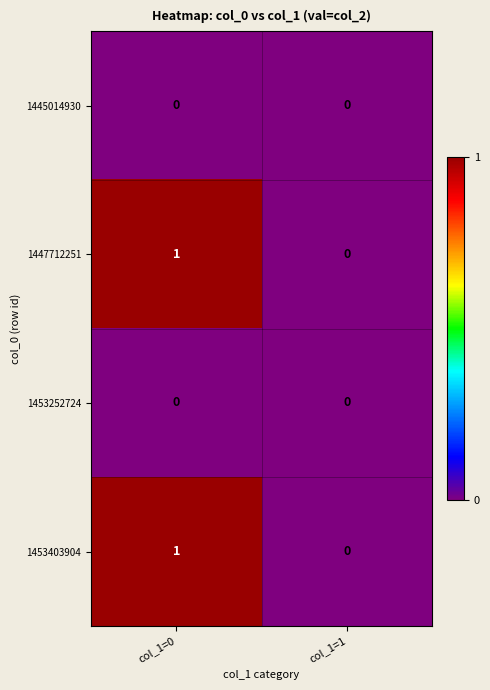

List the labels in order of 1453403904 value, largest first.

col_1=0, col_1=1